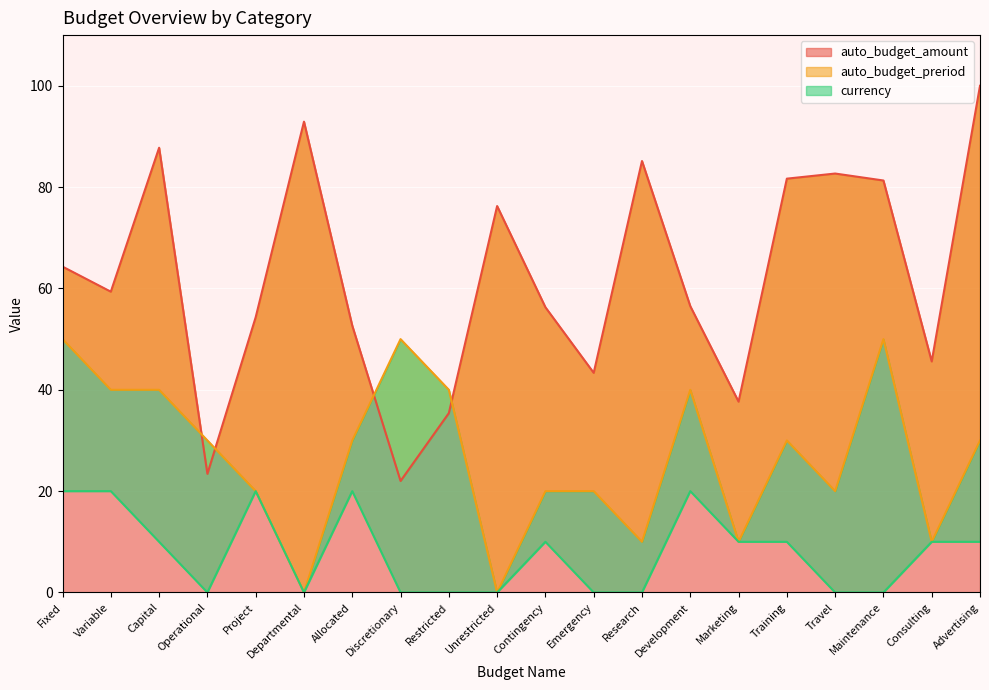

True or false: auto_budget_amount and currency cross at least once.

False